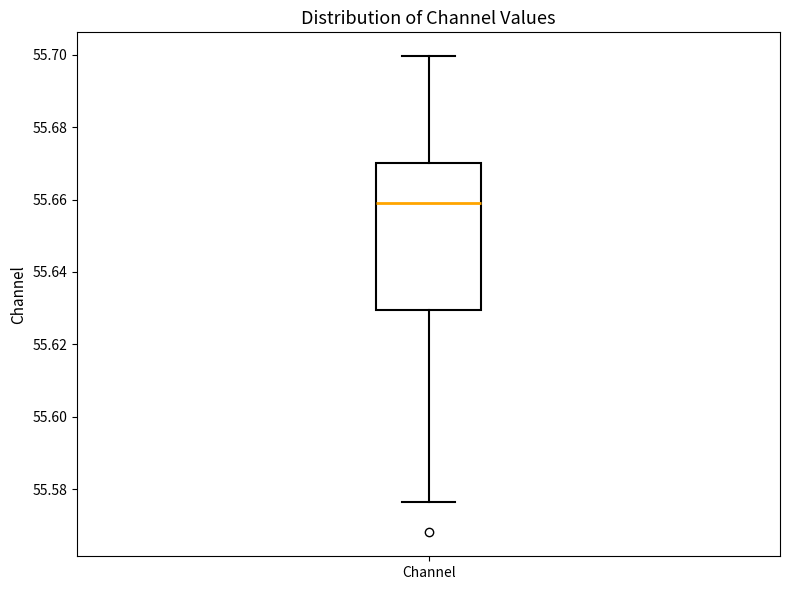

Where does the lower whisker of the box for Channel end on the y-axis? The values are not printed on the chart, so give them approximately, as read against the axis.

55.576